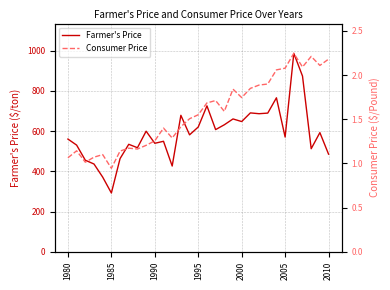

Does the chart have visible grid lines?

Yes